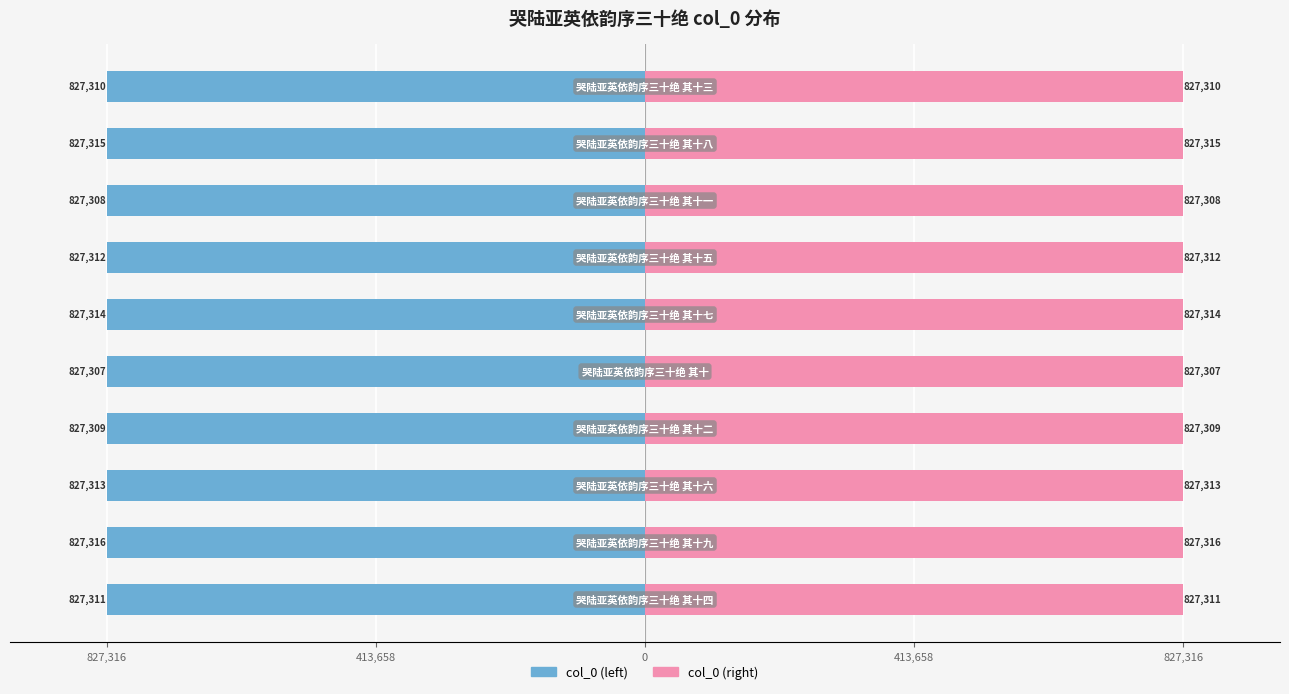

What is the difference between the col_0 (right) values at 9 and 827,316?

1